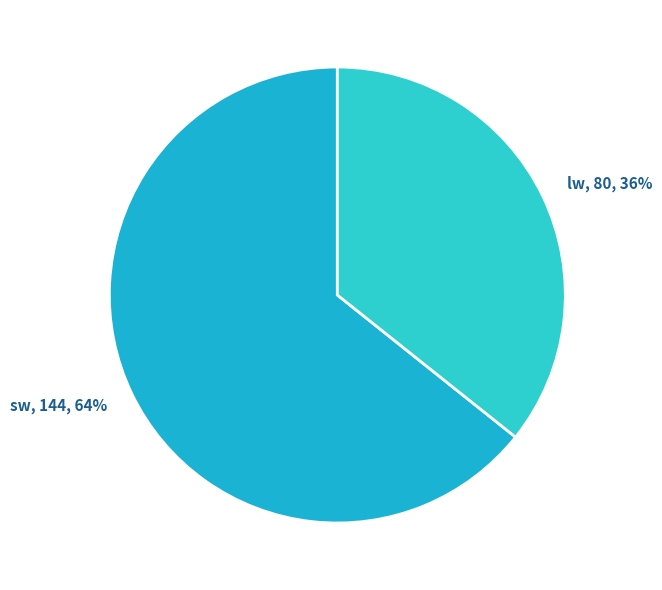

Combined, do sw and lw account for over 50%?

Yes